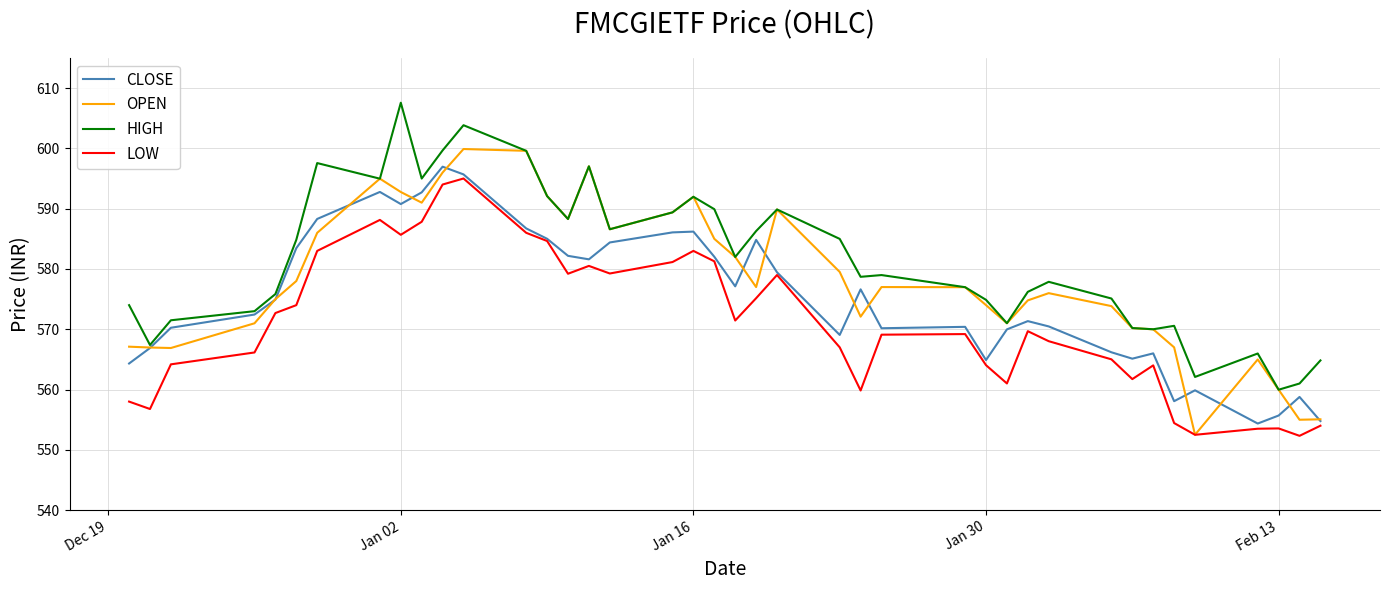

What is the lowest value of the OPEN series?

552.5